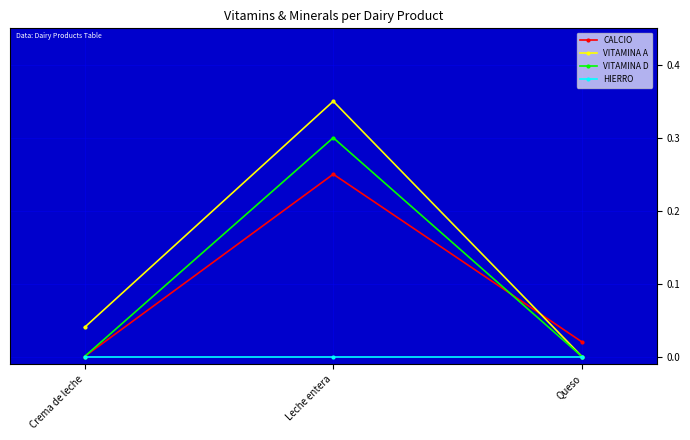

Which series has the largest total across all categories?

VITAMINA A